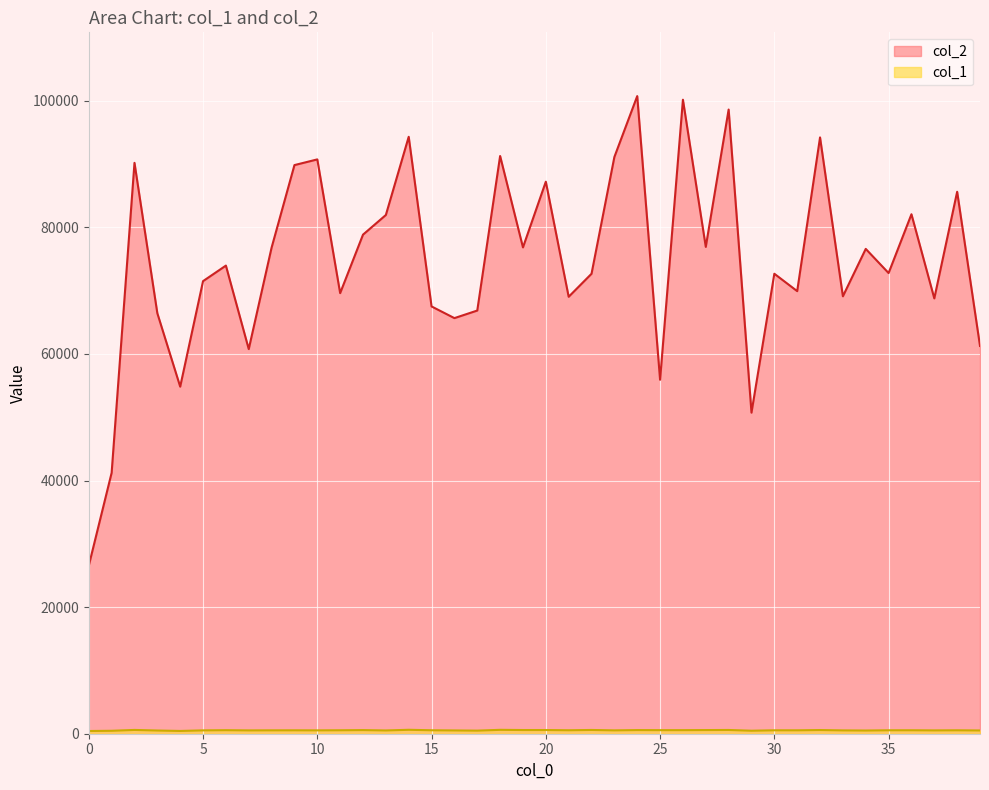

Where is the first local maximum for col_1?

2